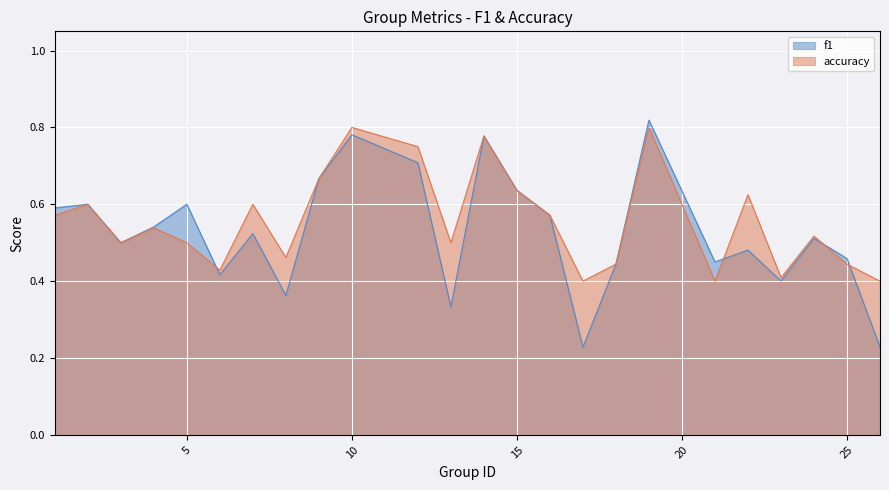

The value of accuracy at 24 is 0.1. True or false?

False